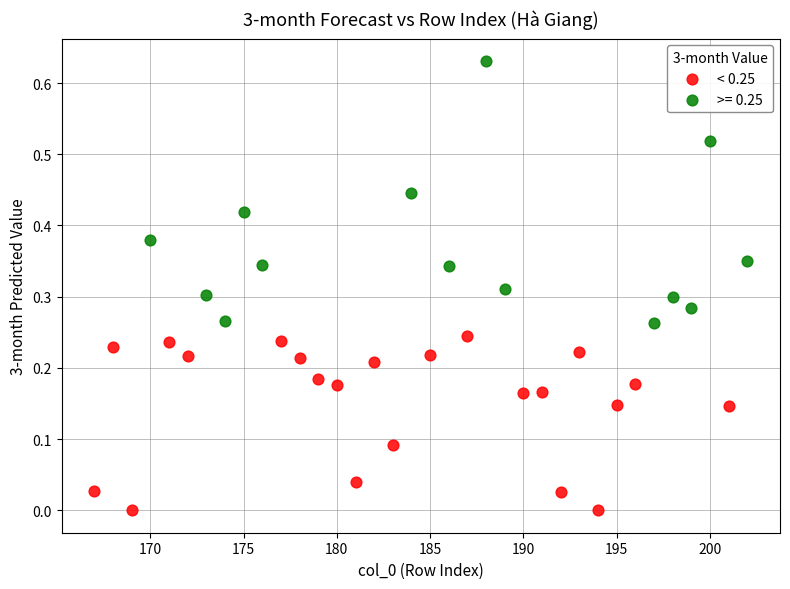

Which series contains the lowest Y value?

< 0.25